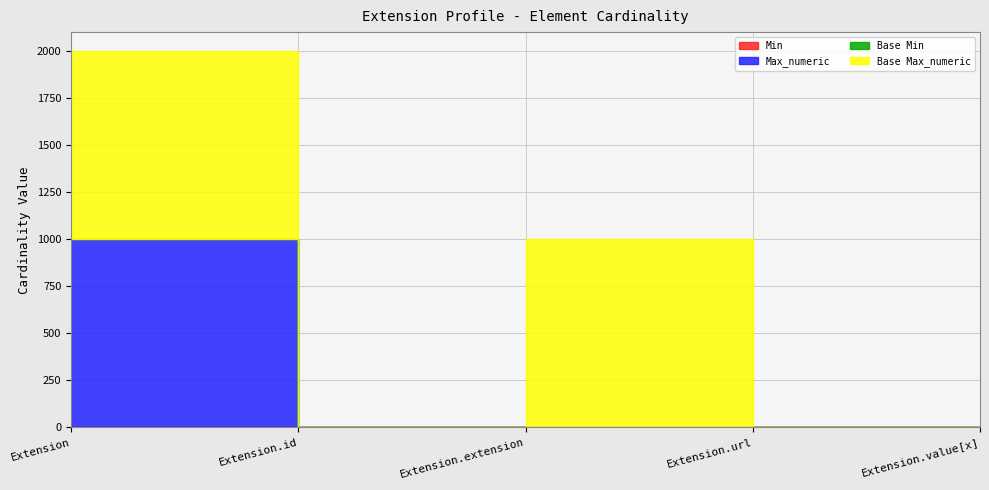

Is it true that Base Max_numeric equals 1 at Extension.id?

True